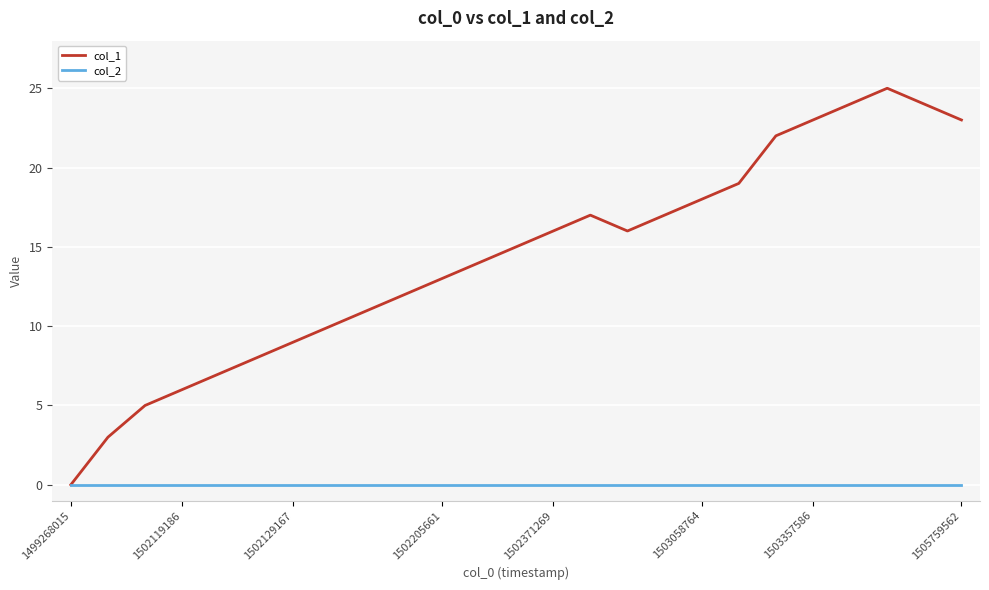

Which series has the largest range (max minus min)?

col_1